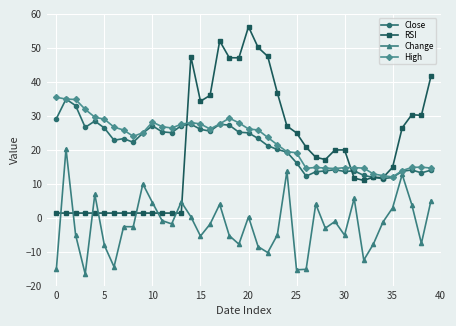

What is the greatest value displayed?

56.2